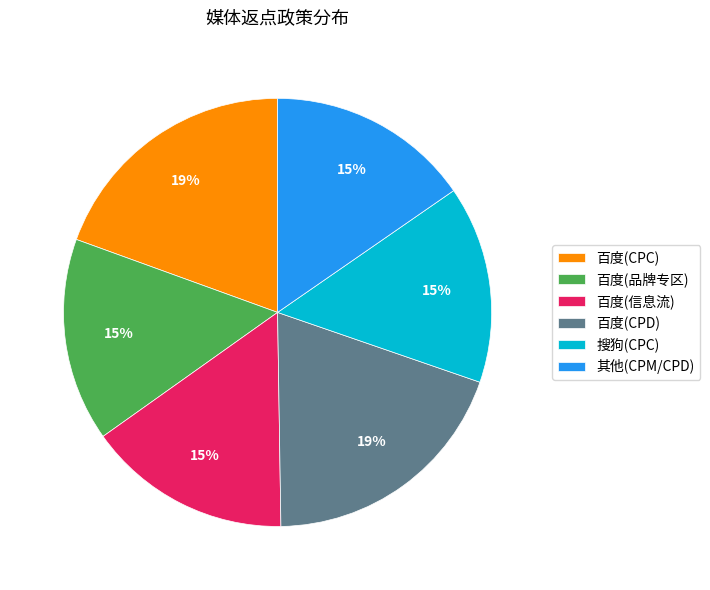

Do 百度(CPC) and 其他(CPM/CPD) together represent more than half of the pie?

No